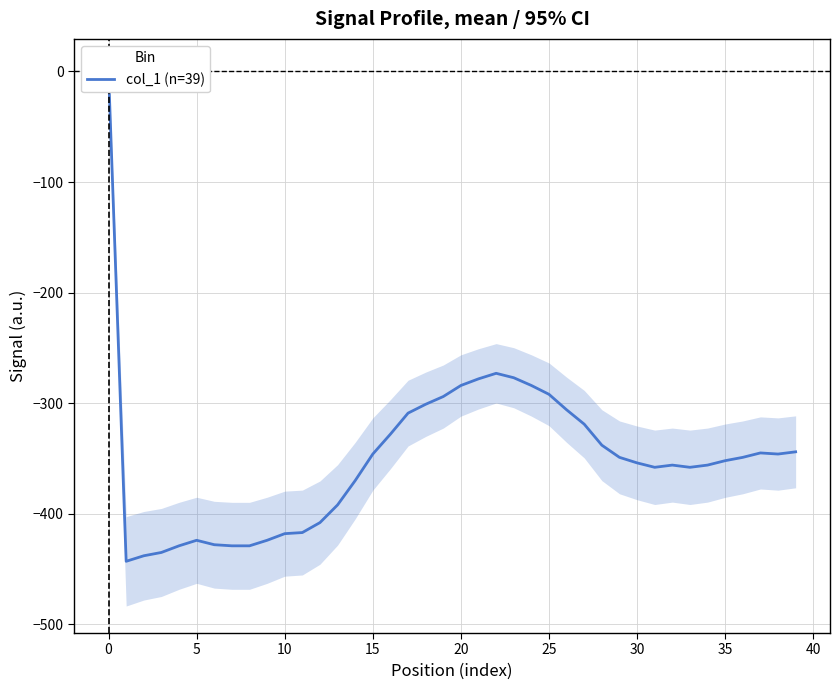

How many series are shown in this chart?

1